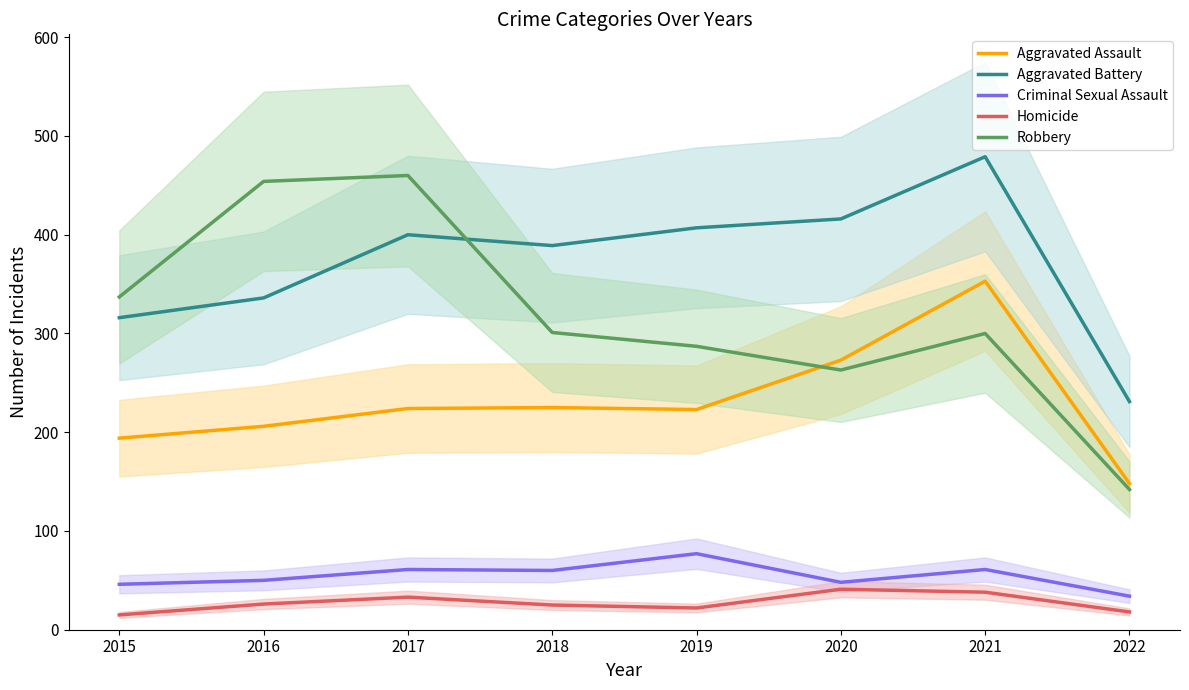

Which has a higher value, 2017 or 2018?

2018